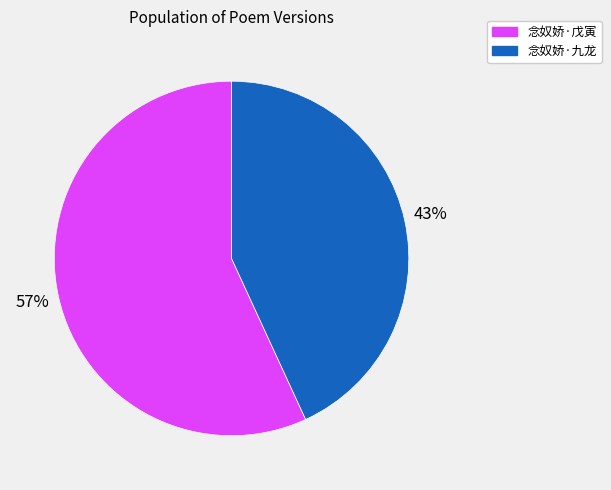

True or false: 念奴娇·九龙 accounts for 43% of the total.

True